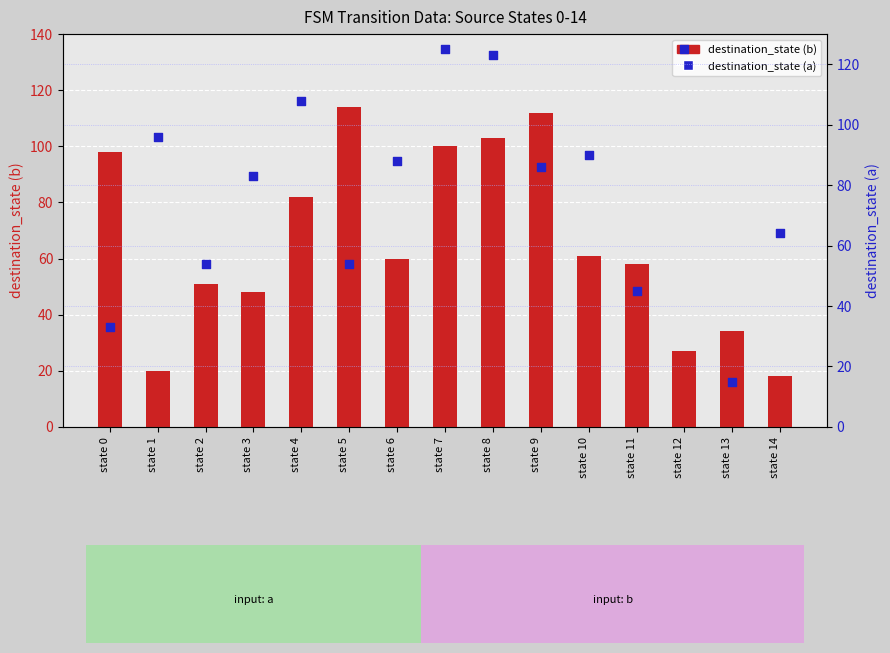

At how many categories does at least one series exceed 30?

15